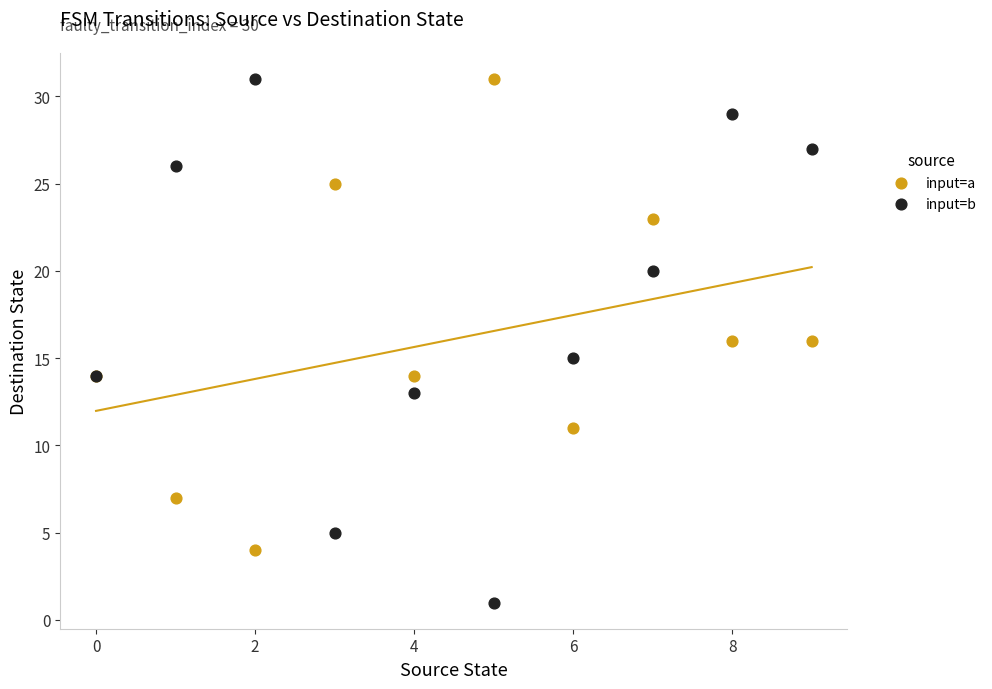

Which series has the largest Y range (max minus min)?

input=b